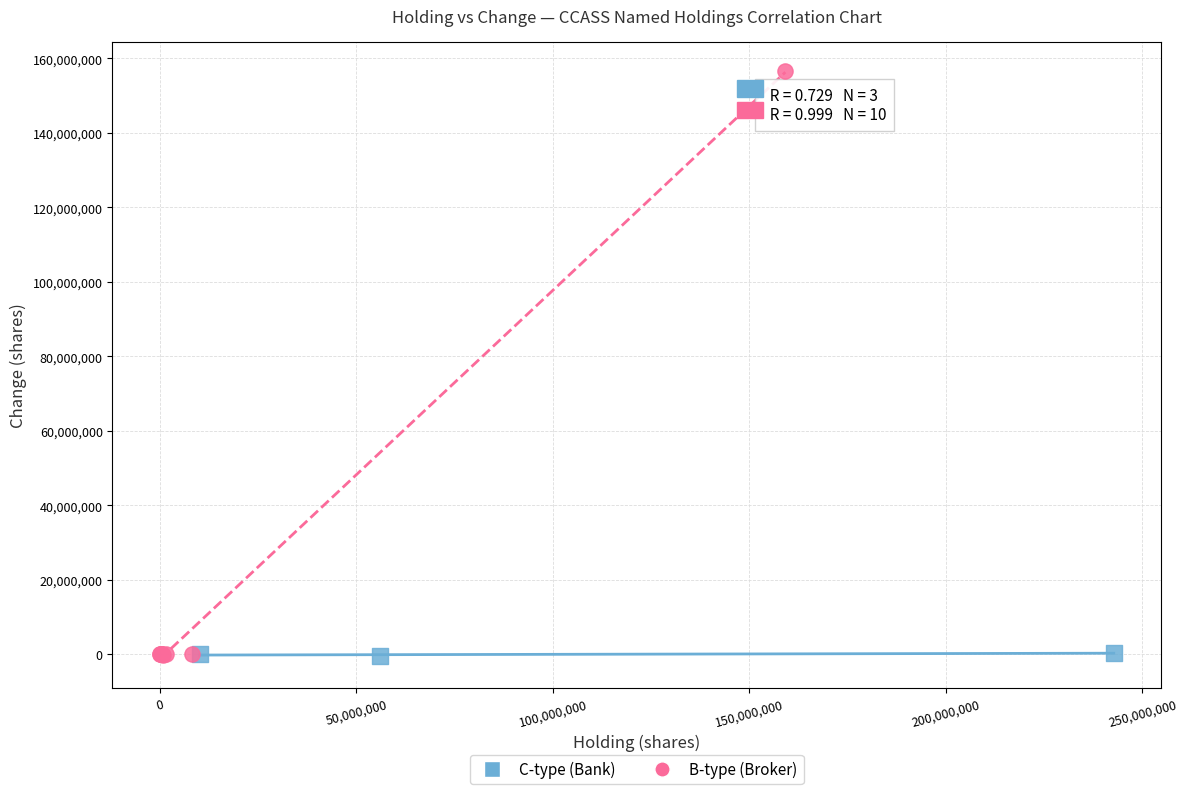

Which series has the largest Y range (max minus min)?

B-type (Broker)